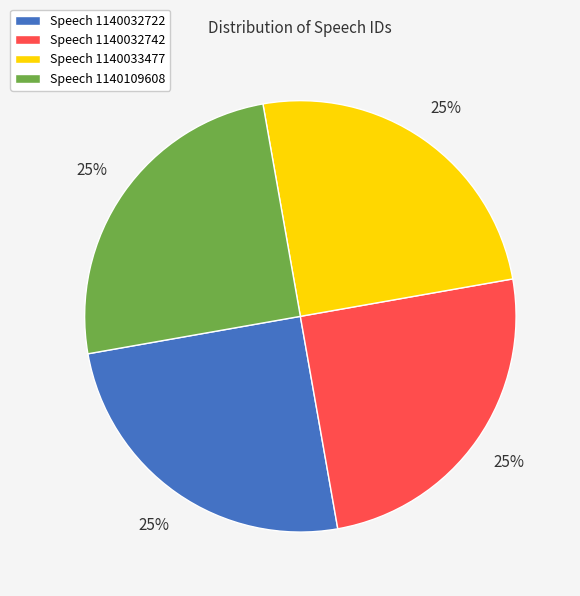

Count the number of slices in the pie.

4